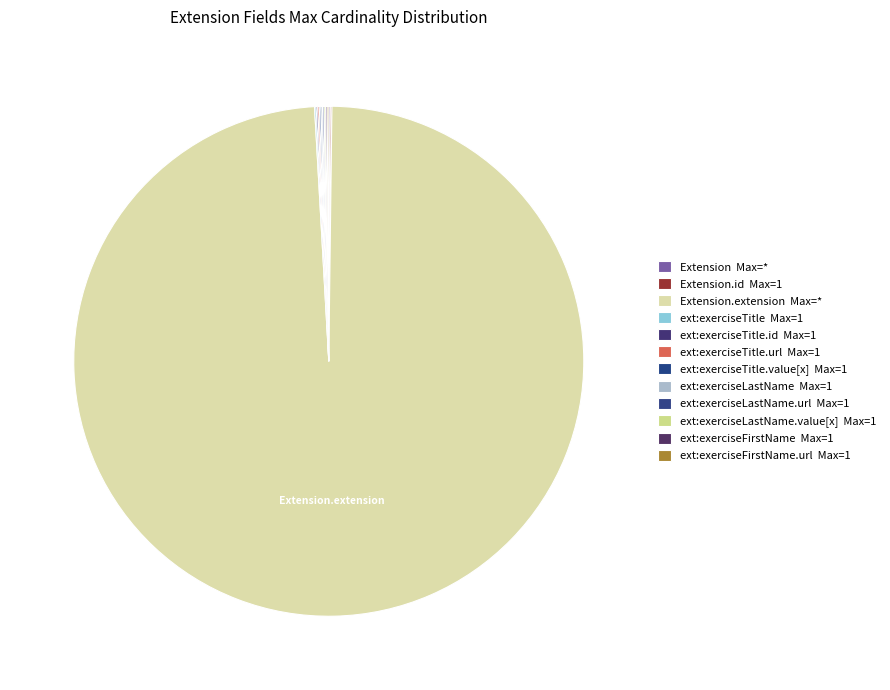

Which slice is the smallest?

Extension.id